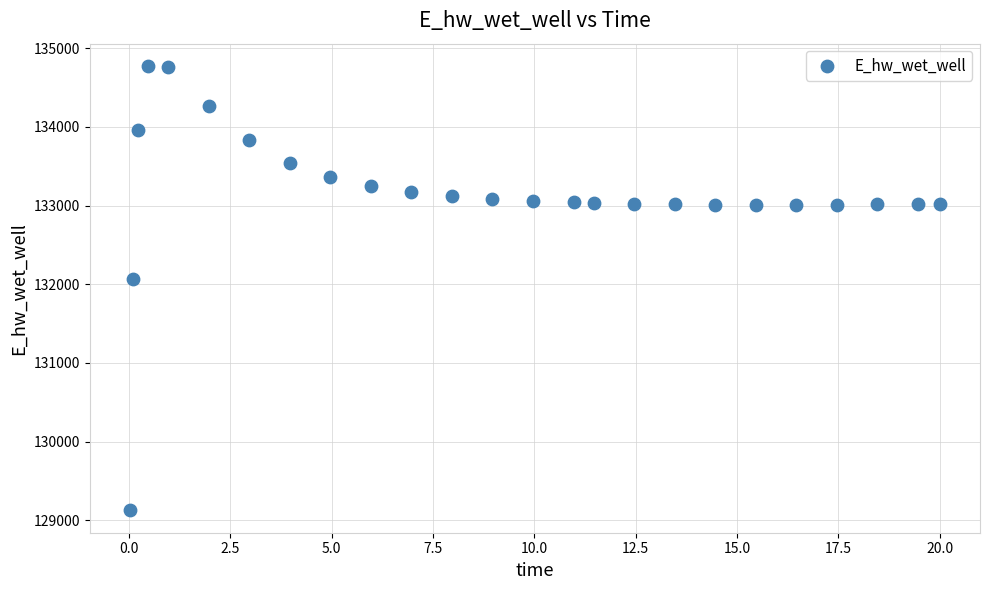

What Y value in the scatter plot is closest to 131949?

132072.4